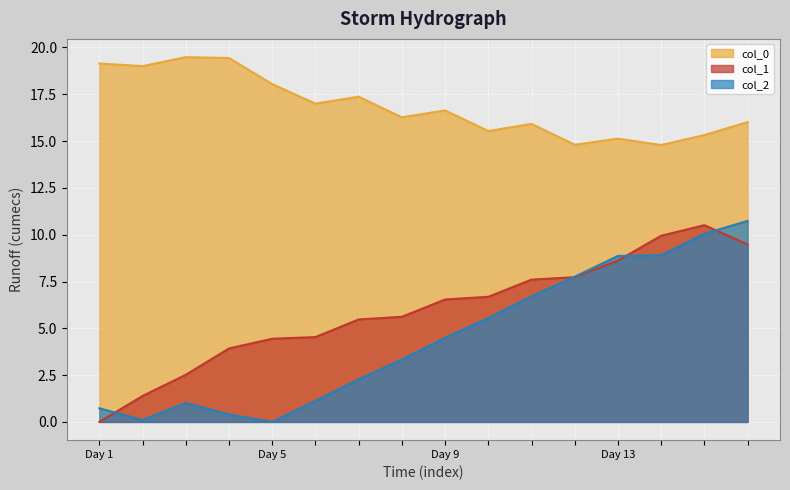

True or false: col_2 has a value of 5.5 at 9.

True